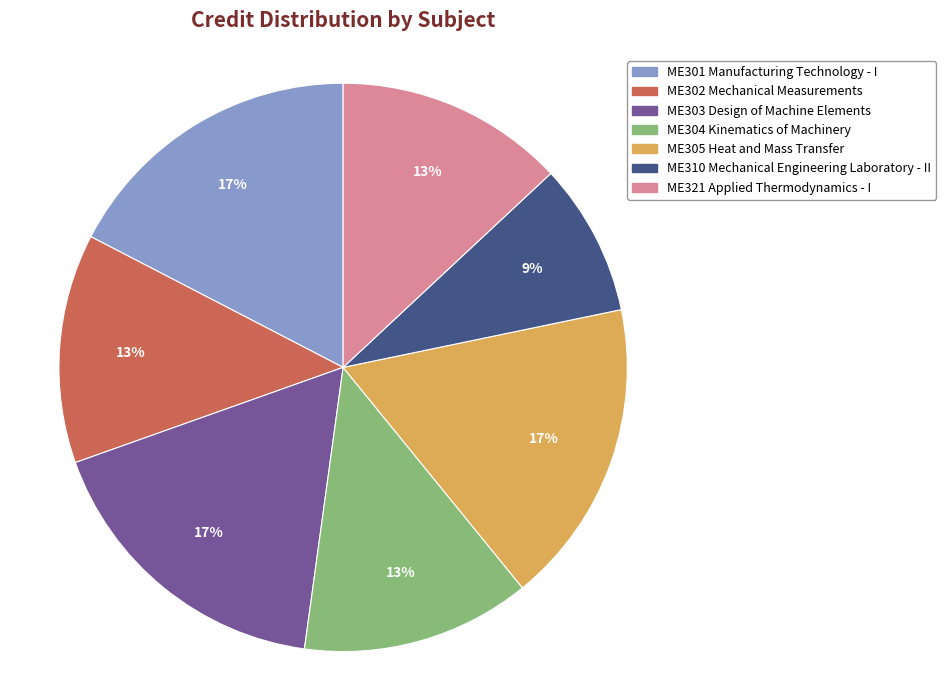

Is there a majority slice in this chart?

No